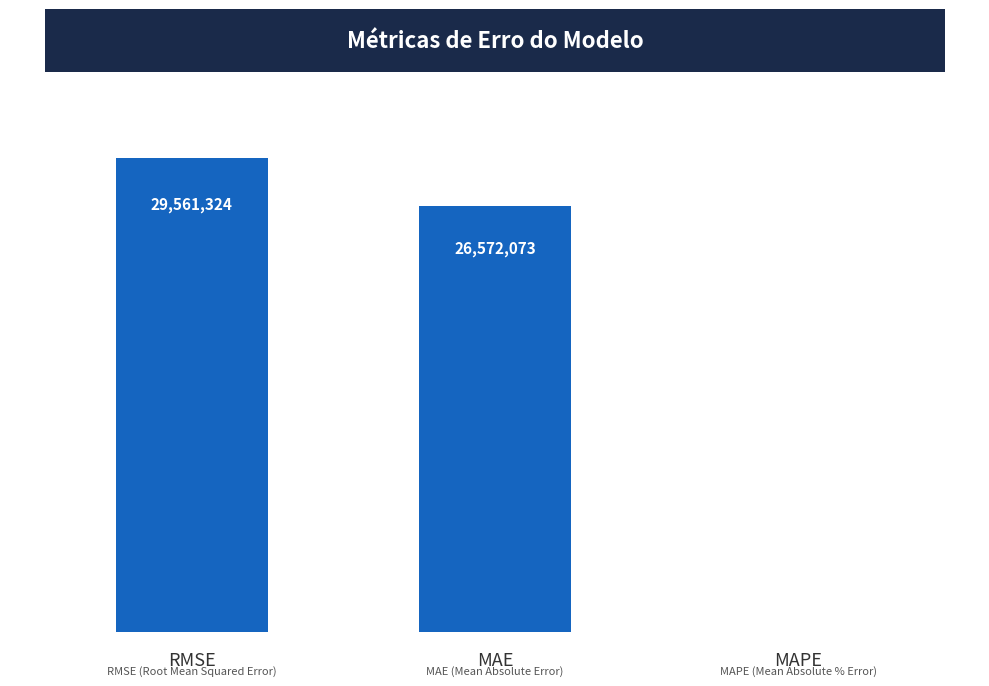

What is the approximate value at RMSE?

29561324.2